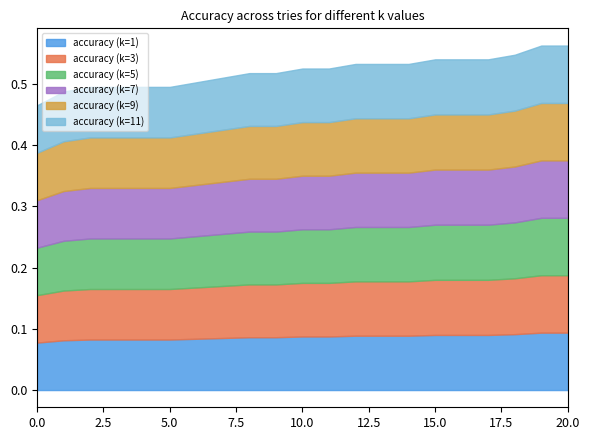

In accuracy (k=3), how many points are higher than both neighbors (excluding endpoints)?

5